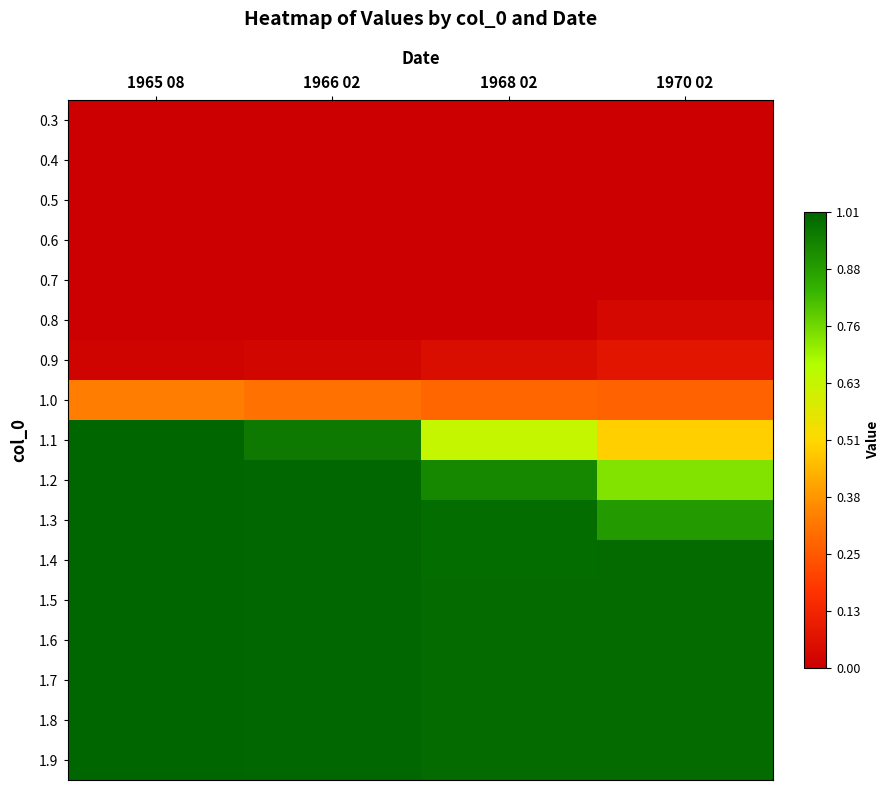

At which category is the sum across all series the highest?

1965 08